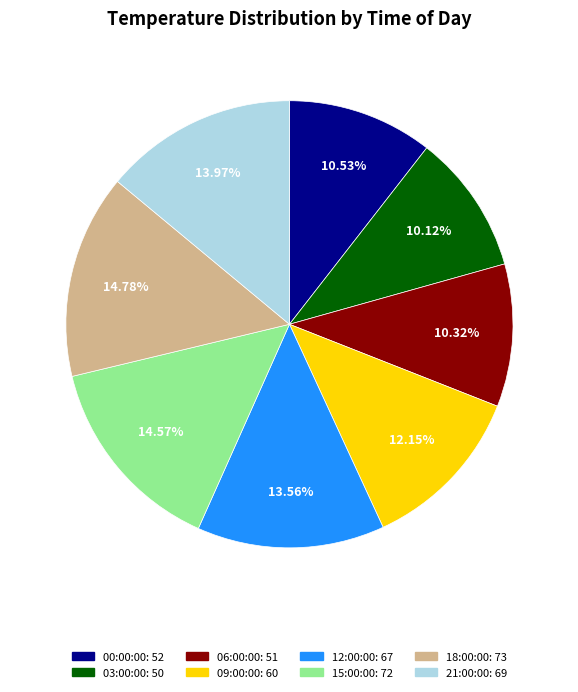

Count the number of slices in the pie.

8